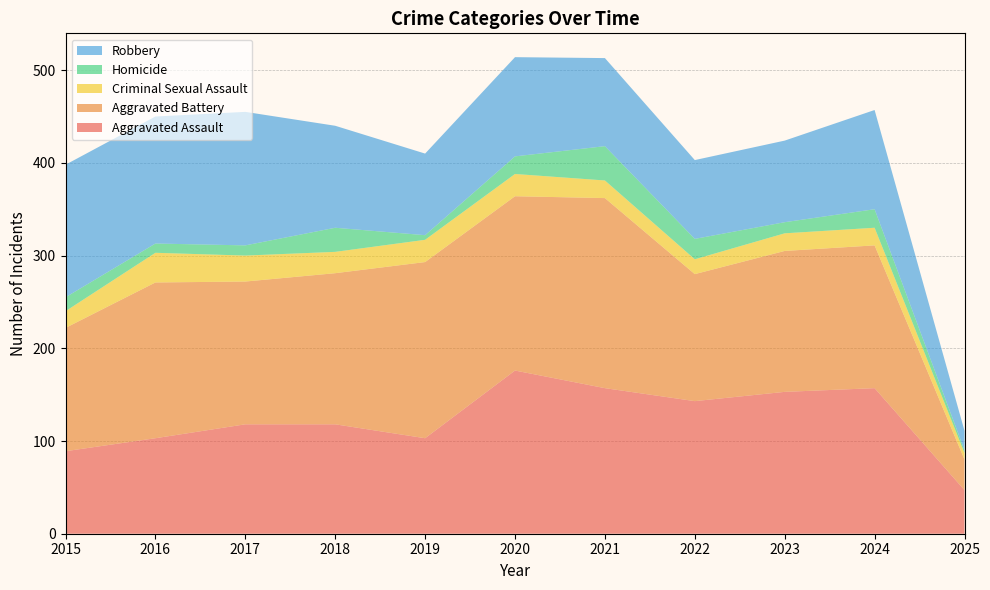

Reading right to left, list all the values displayed in this chart.

Aggravated Assault: 47	157	153	143	157	176	103	118	118	103	89
Aggravated Battery: 33	154	152	137	205	188	190	163	154	168	133
Criminal Sexual Assault: 7	19	19	16	19	24	24	23	28	32	18
Homicide: 3	20	12	22	37	19	5	26	11	10	15
Robbery: 21	107	88	85	95	107	88	110	144	137	143